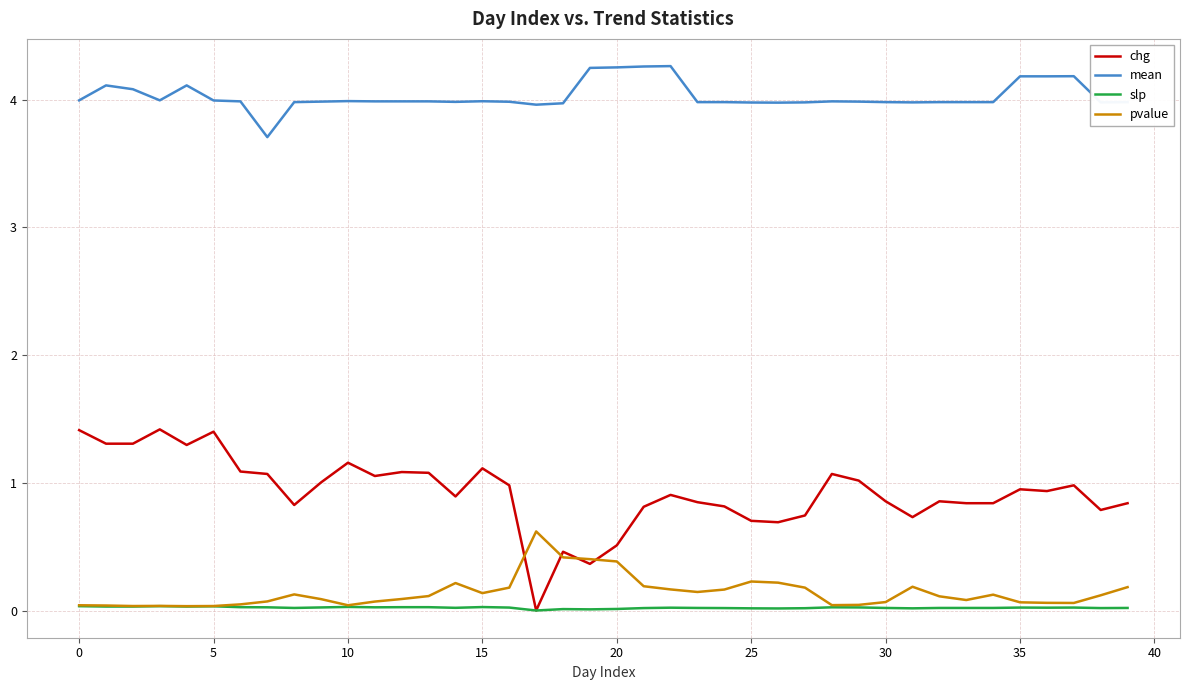

Which series has the largest range (max minus min)?

chg